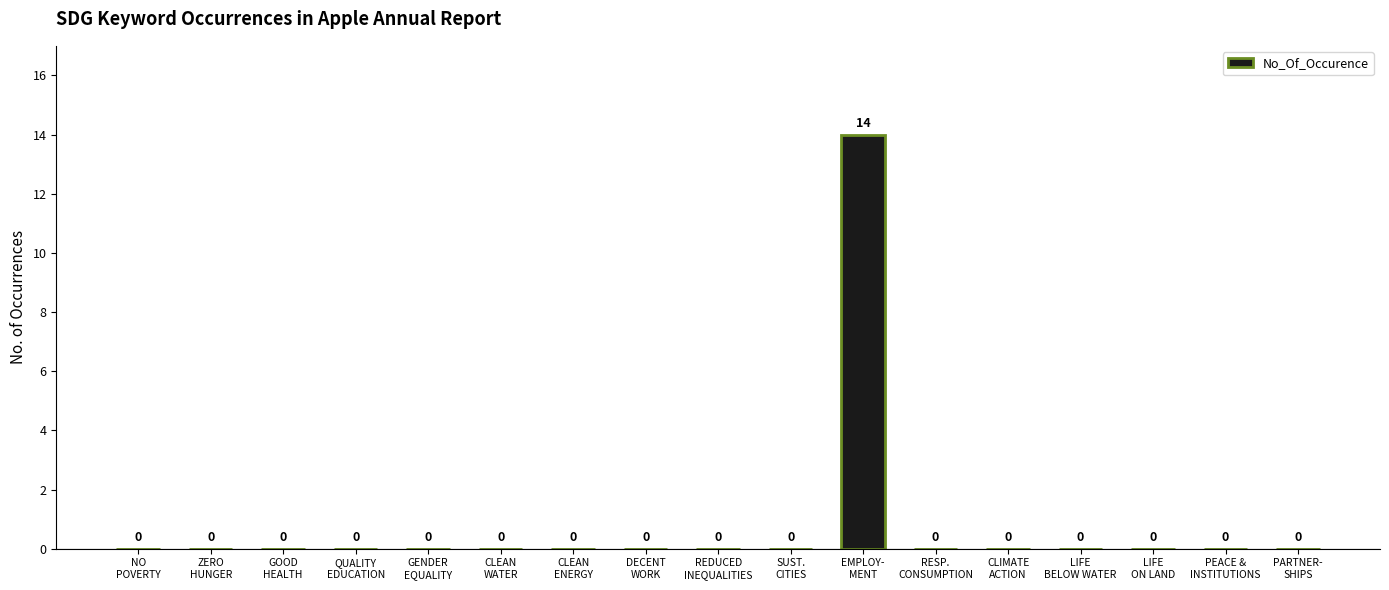

What is the maximum value shown in the chart?

14